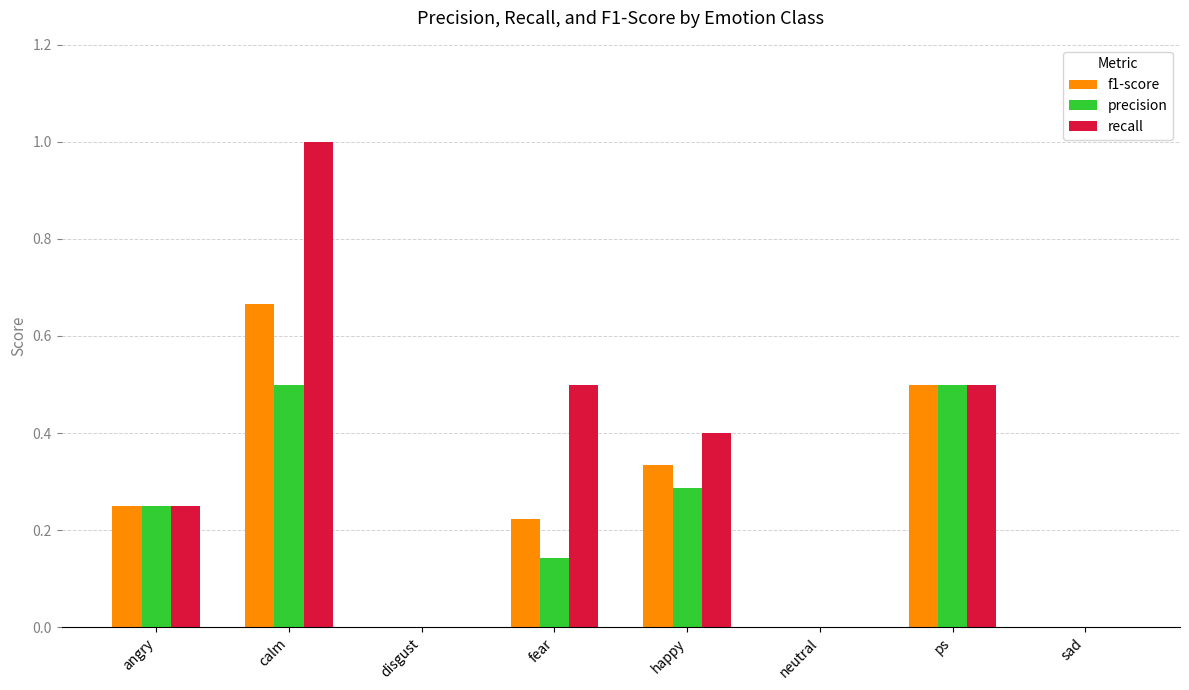

At which category is the sum across all series the highest?

calm